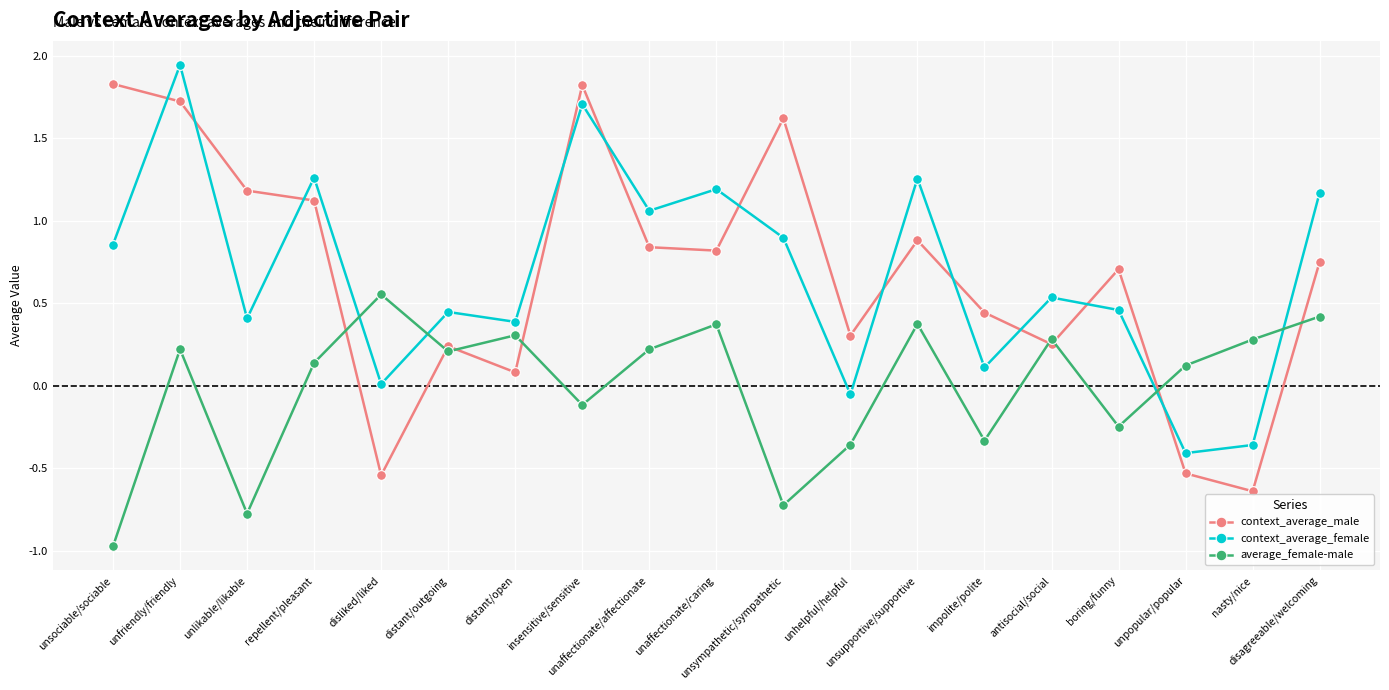

What is the smallest value displayed?

-1.0